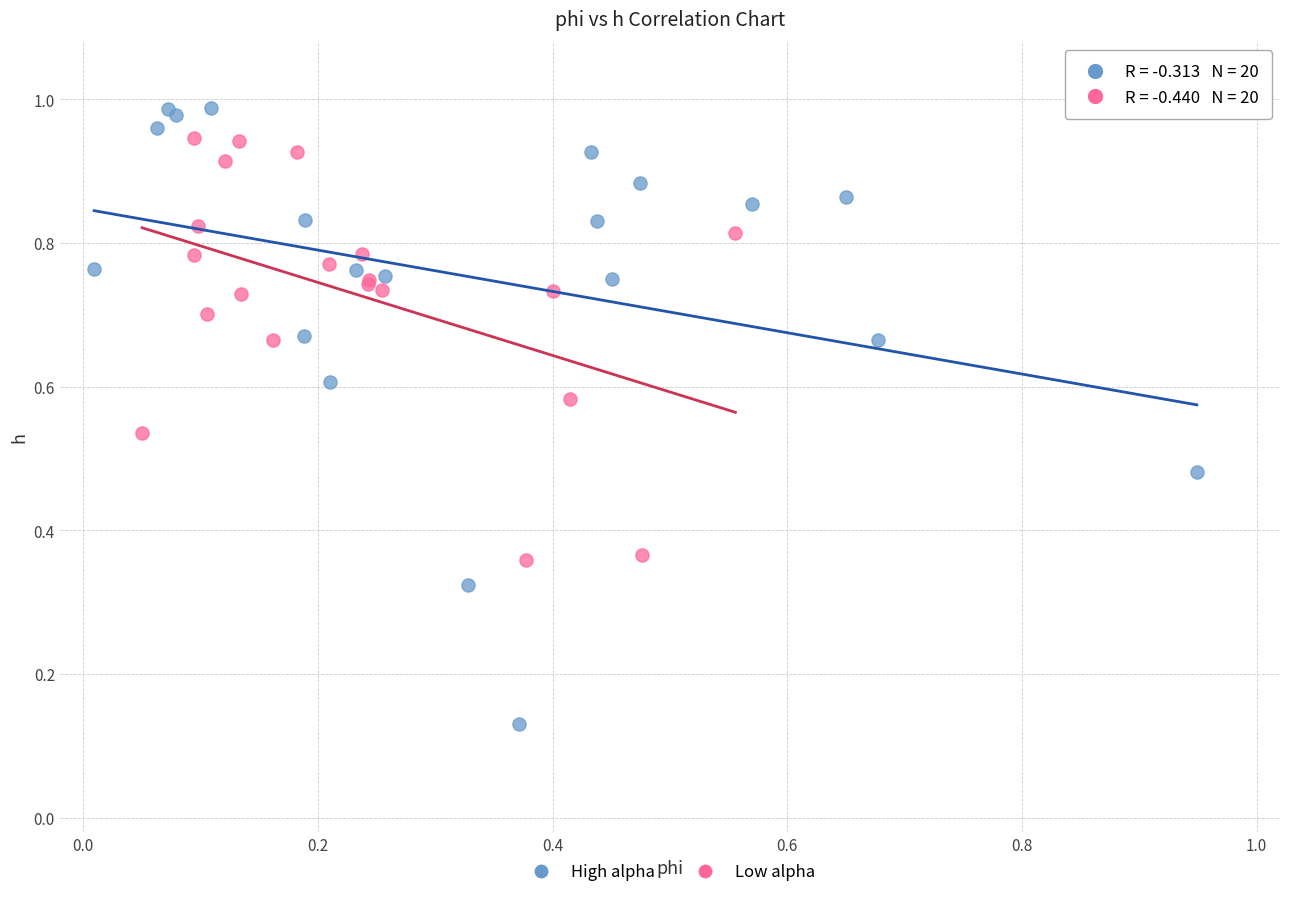

Which series reaches the minimum Y coordinate?

High alpha